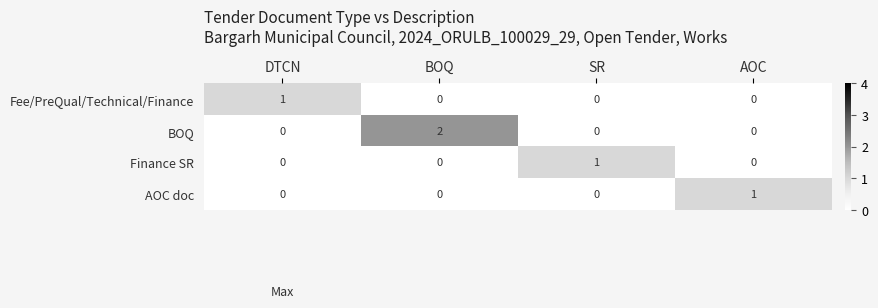

What is the spread (max minus min) of values at BOQ?

2